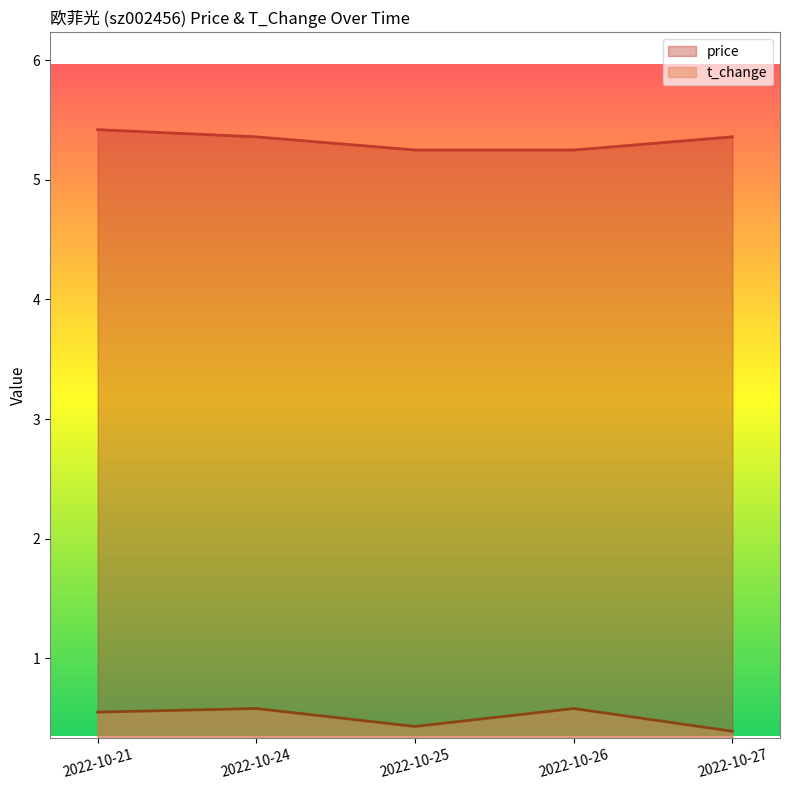

Is the value of t_change at 2022-10-26 greater than the value of price at 2022-10-26?

No